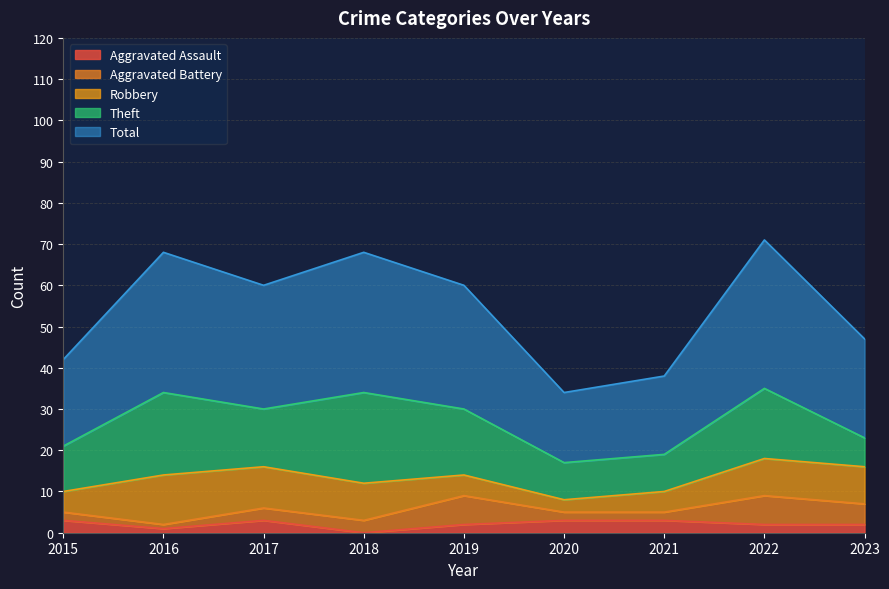

Where do Aggravated Assault and Aggravated Battery first cross each other?

2019 and 2020